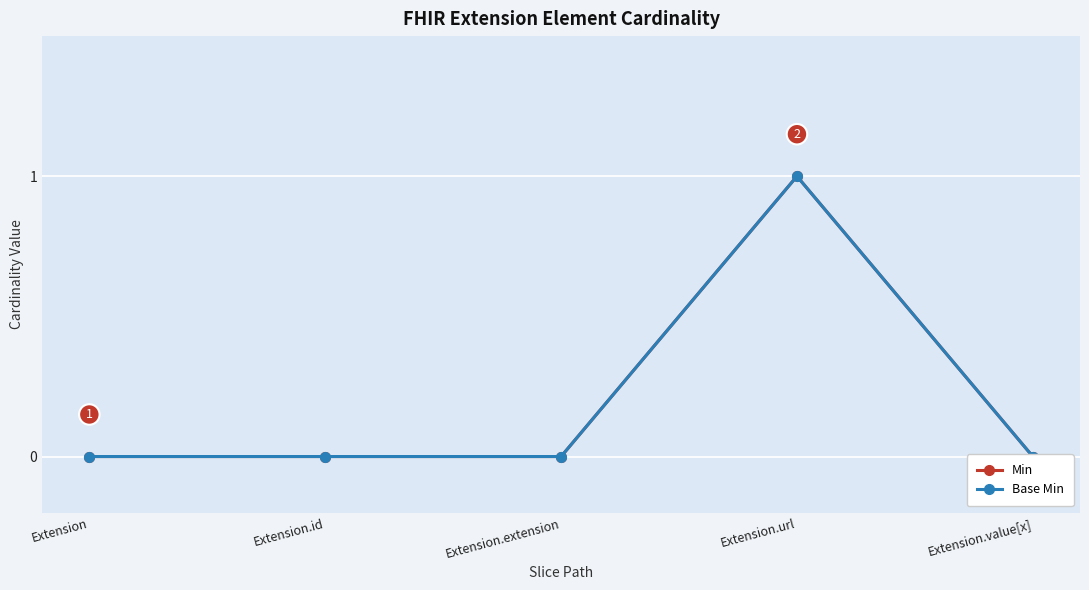

What are all the series names shown in the legend?

Min, Base Min